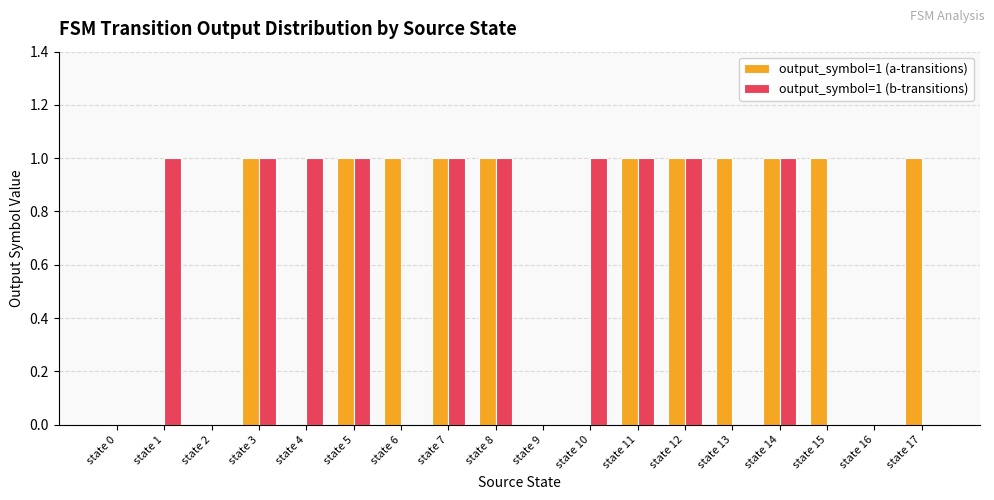

The value of output_symbol=1 (a-transitions) at state 9 is 0. True or false?

True